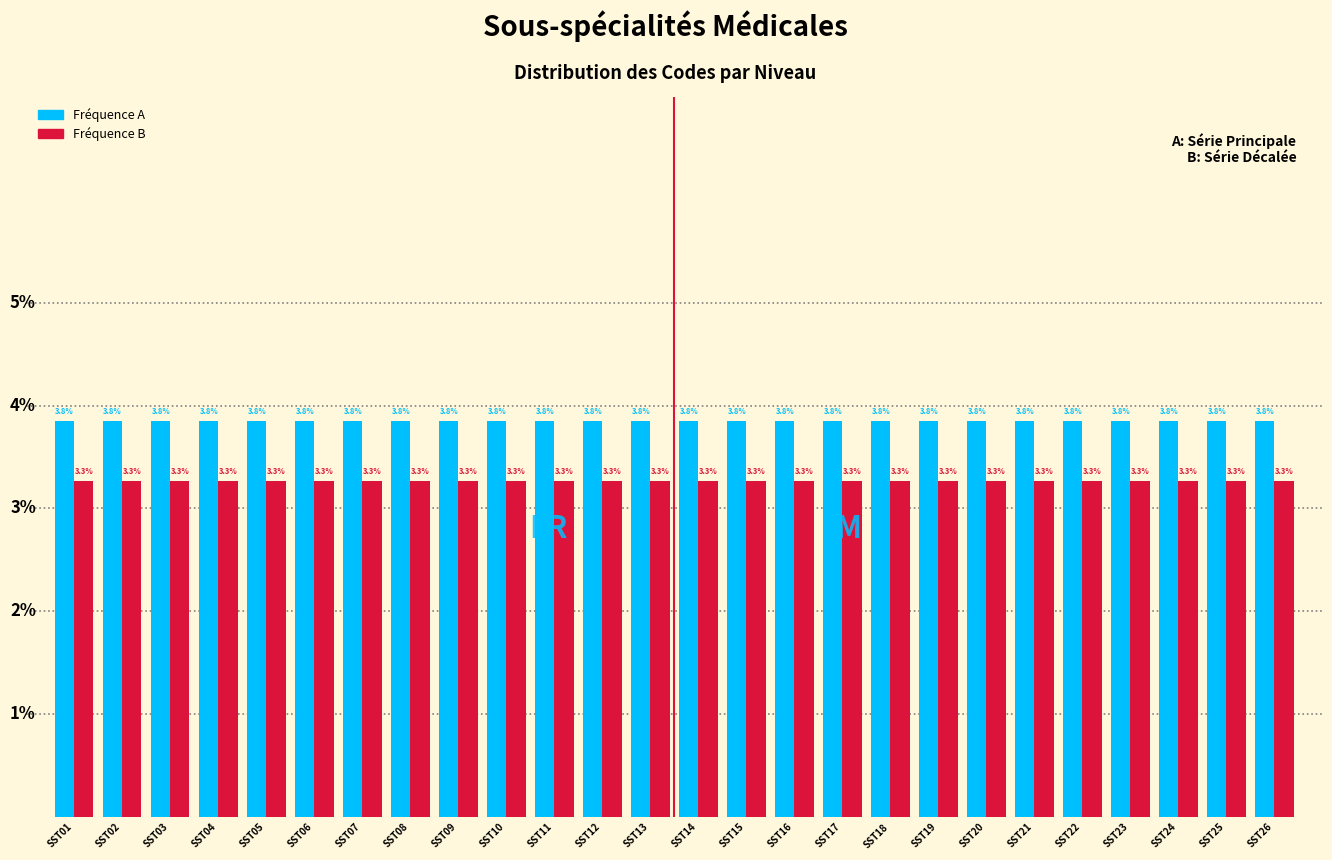

Is the value of Fréquence B at SST06 greater than the value of Fréquence A at SST08?

No